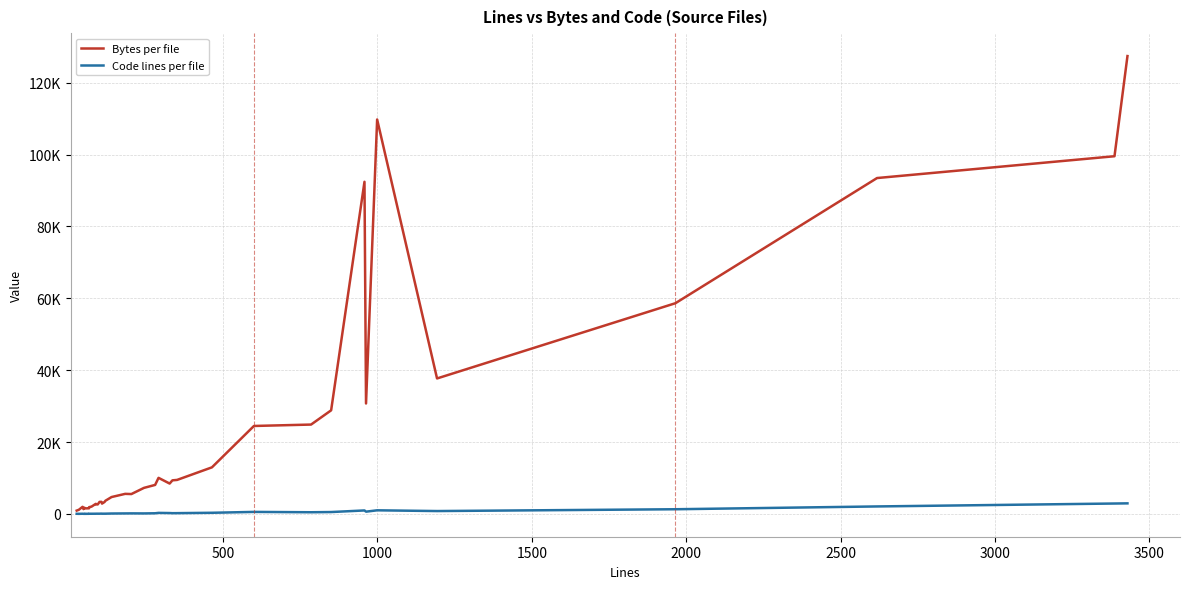

True or false: Bytes per file and Code lines per file intersect in this chart.

False